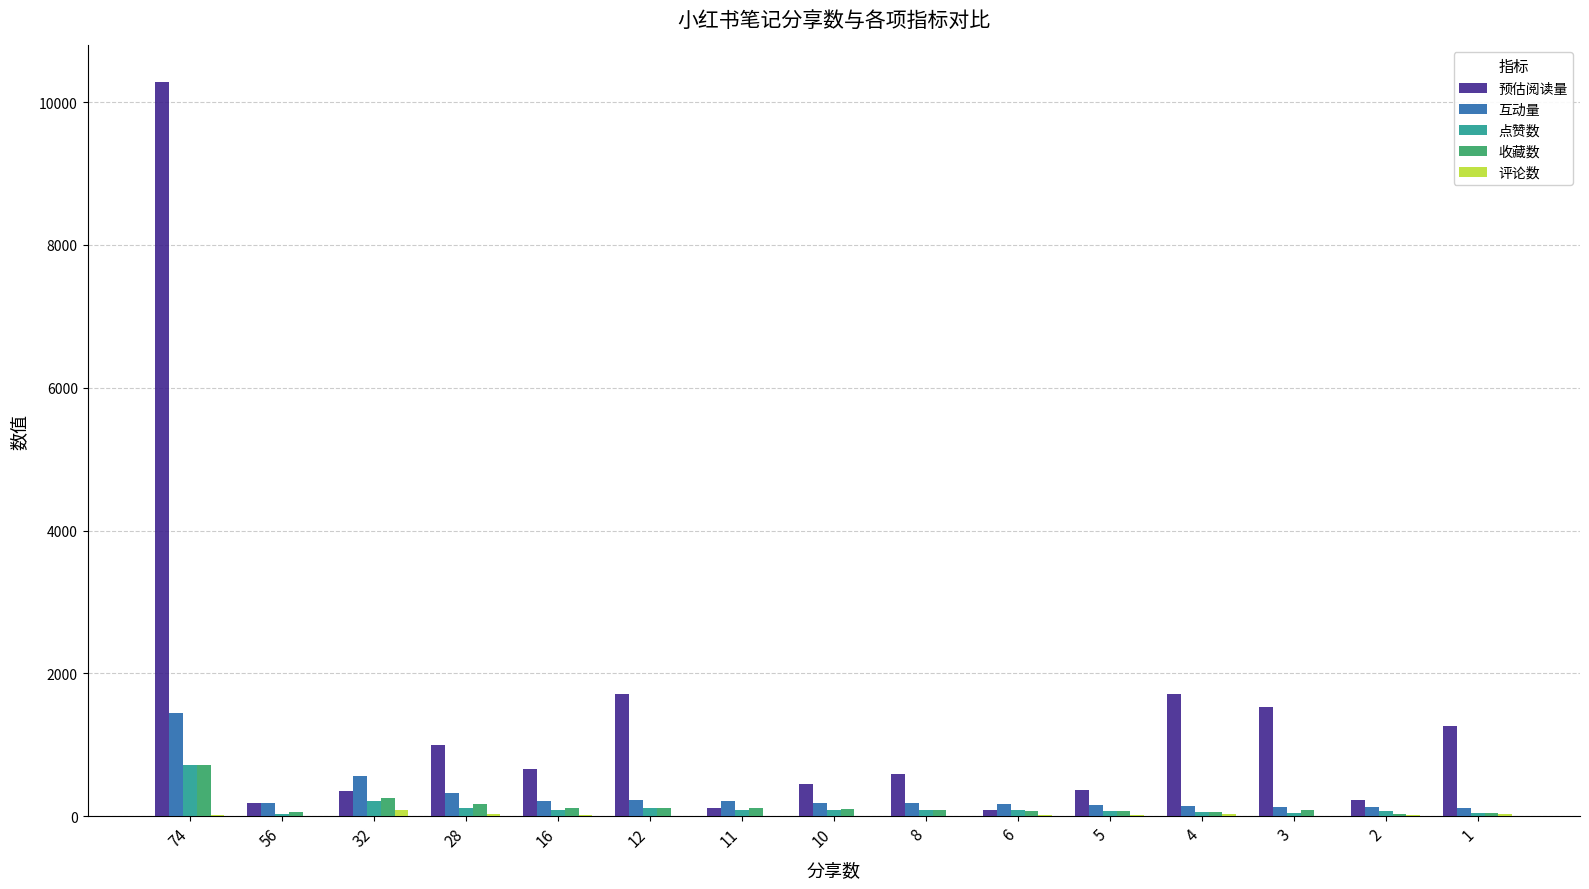

Which series changed the most between 5 and 3?

预估阅读量